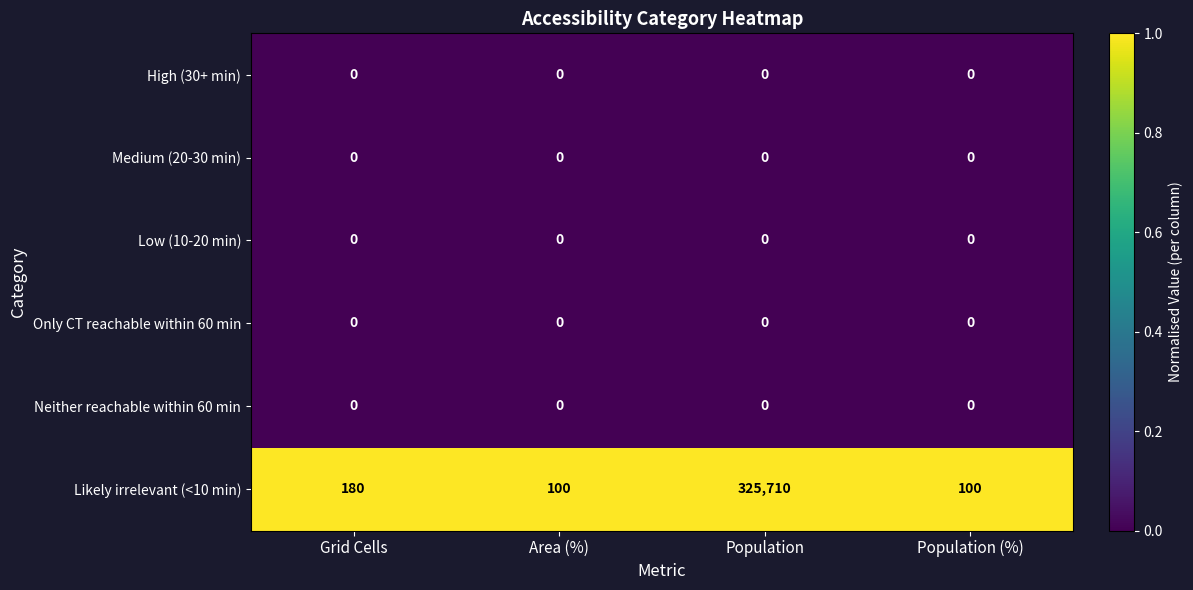

Count the number of categories in the chart.

4